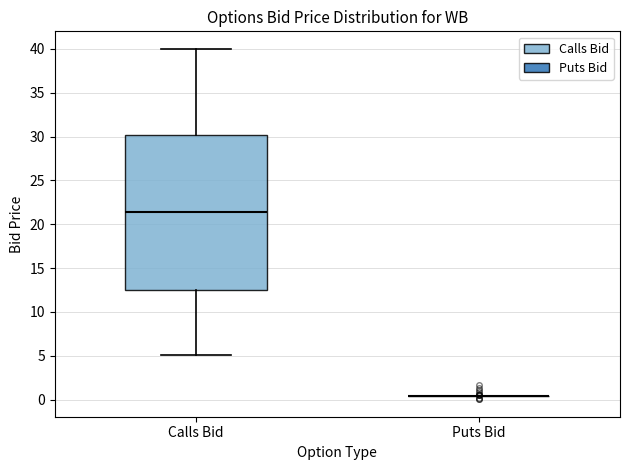

Which box is the tallest, from its lower edge to its upper edge?

Calls Bid